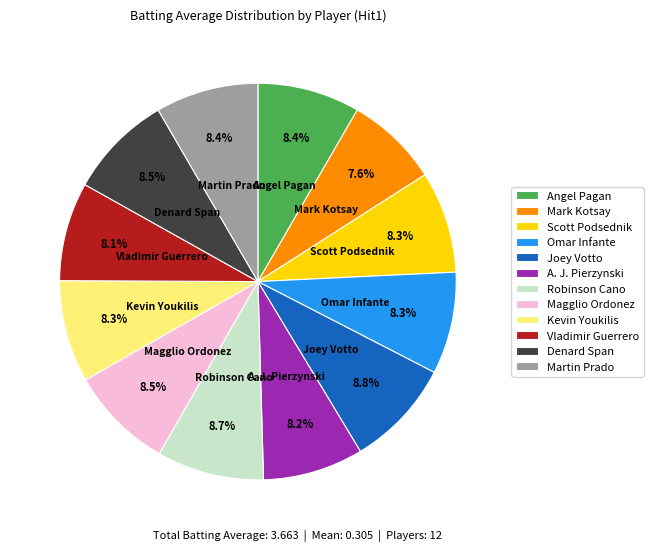

How many slices are in this pie chart?

12